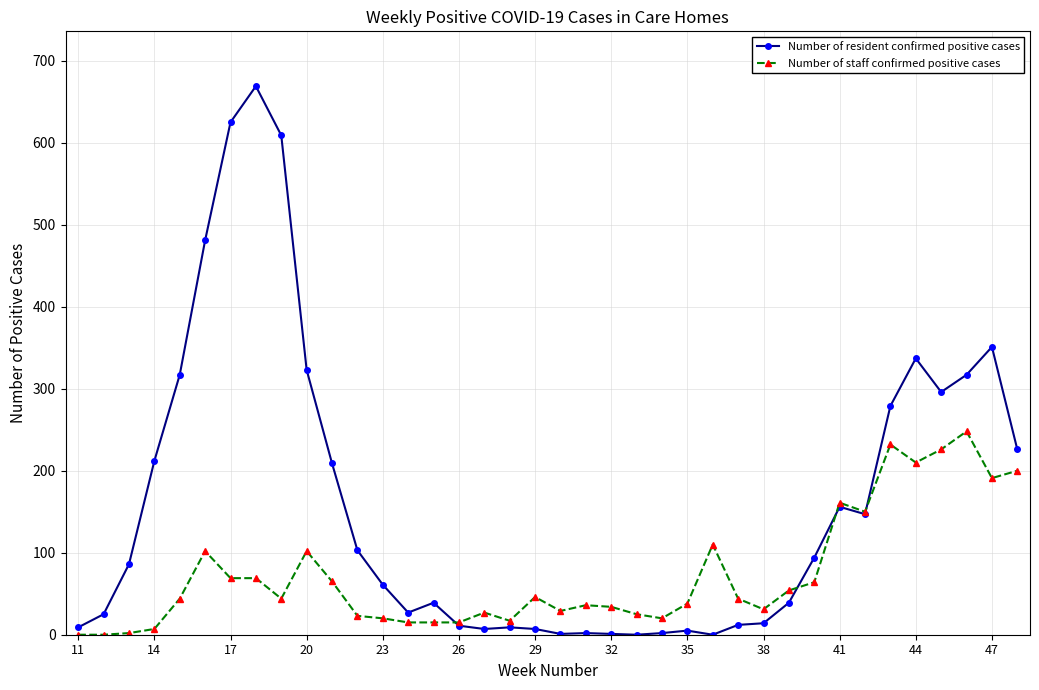

What are all the series names shown in the legend?

Number of resident confirmed positive cases, Number of staff confirmed positive cases